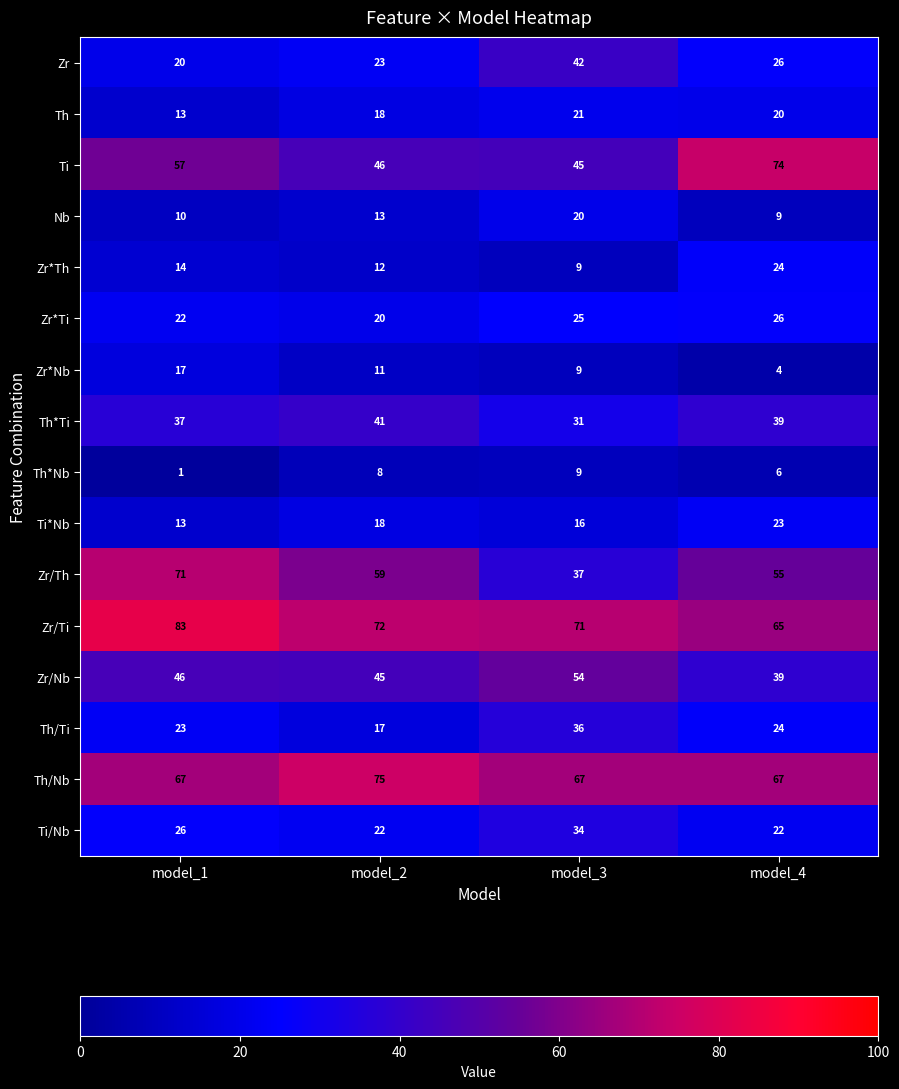

What is the spread (max minus min) of values at model_2?

67